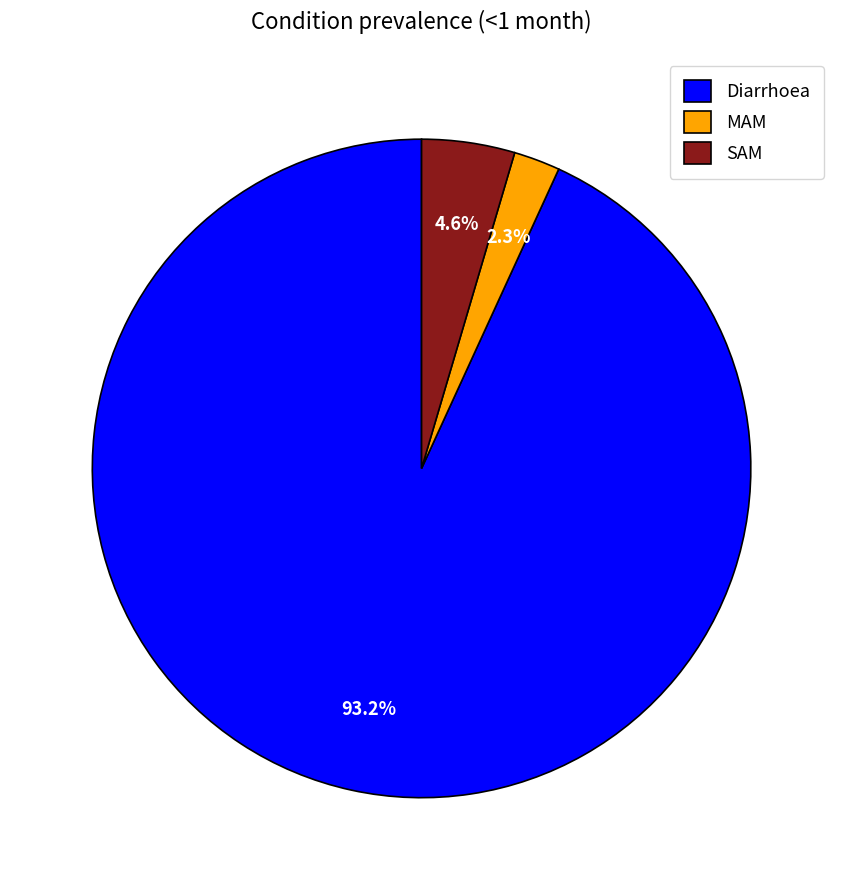

To the nearest percent, what portion does MAM represent?

2%